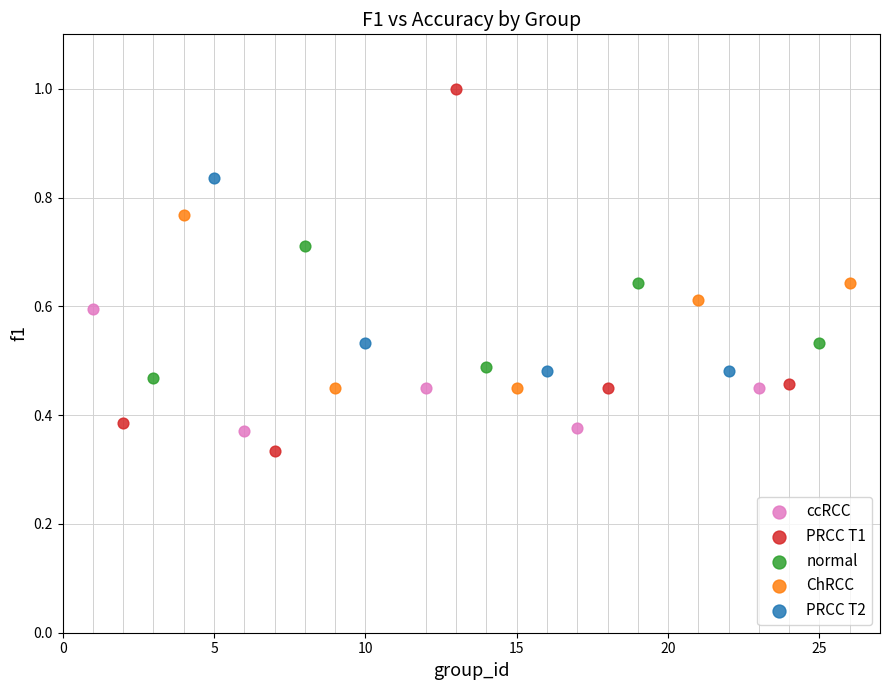

Which series reaches the maximum Y coordinate?

PRCC T1